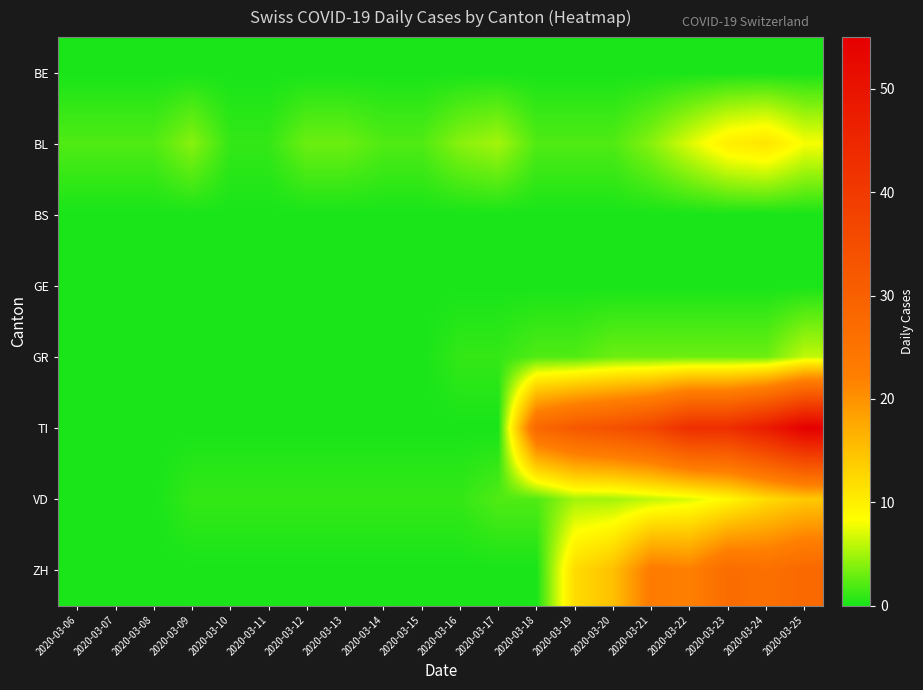

Which has a higher value, 2020-03-21 or 2020-03-09?

2020-03-21